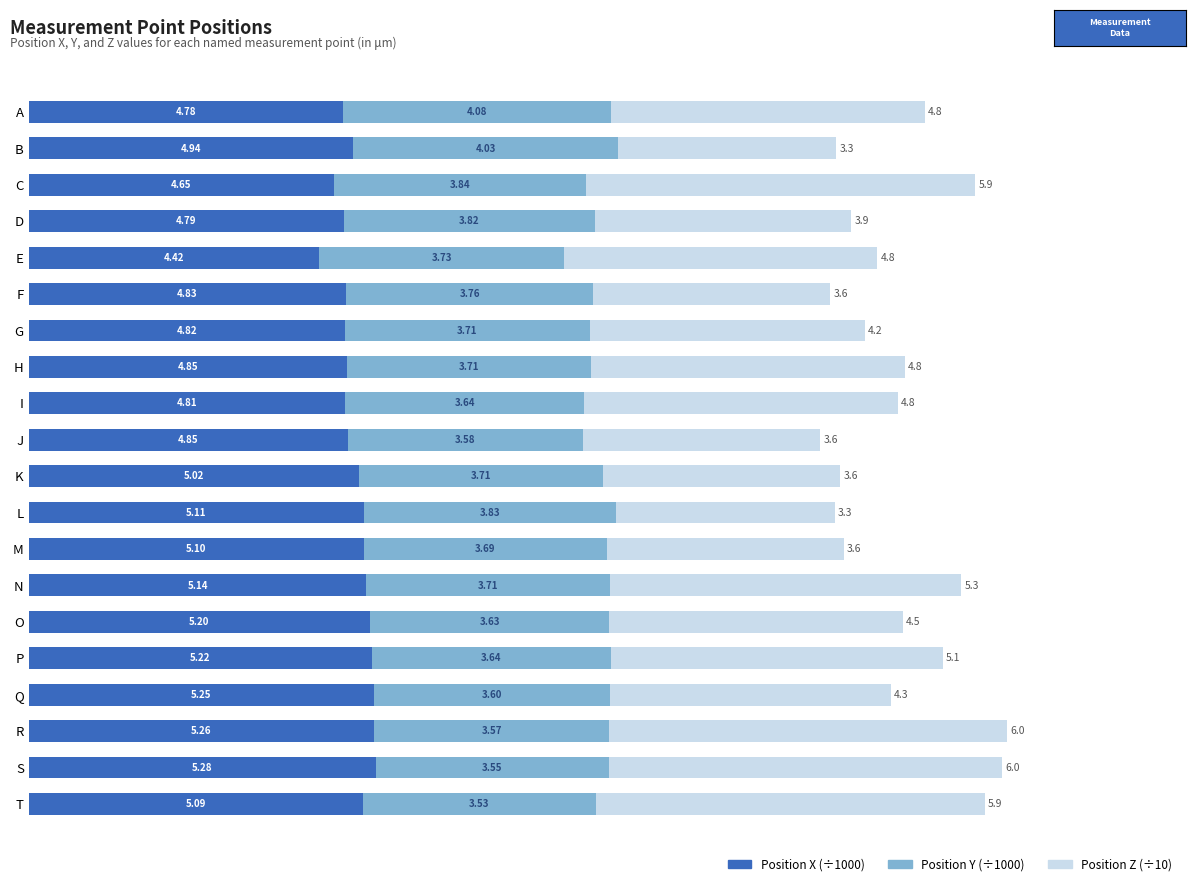

What is the total value across all series at J?

12.0